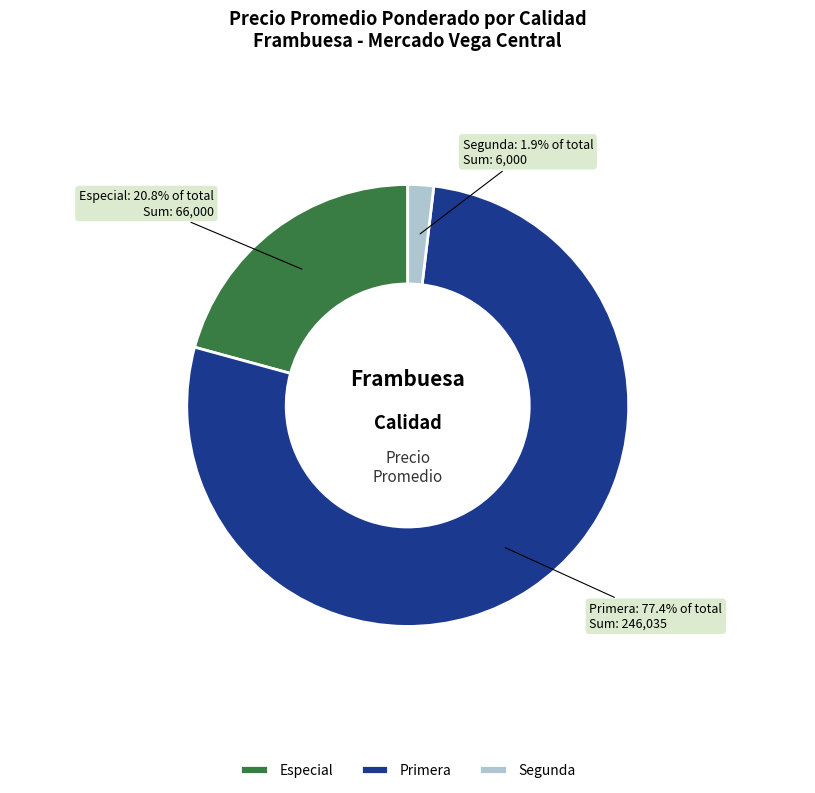

Which slice is the largest?

Primera